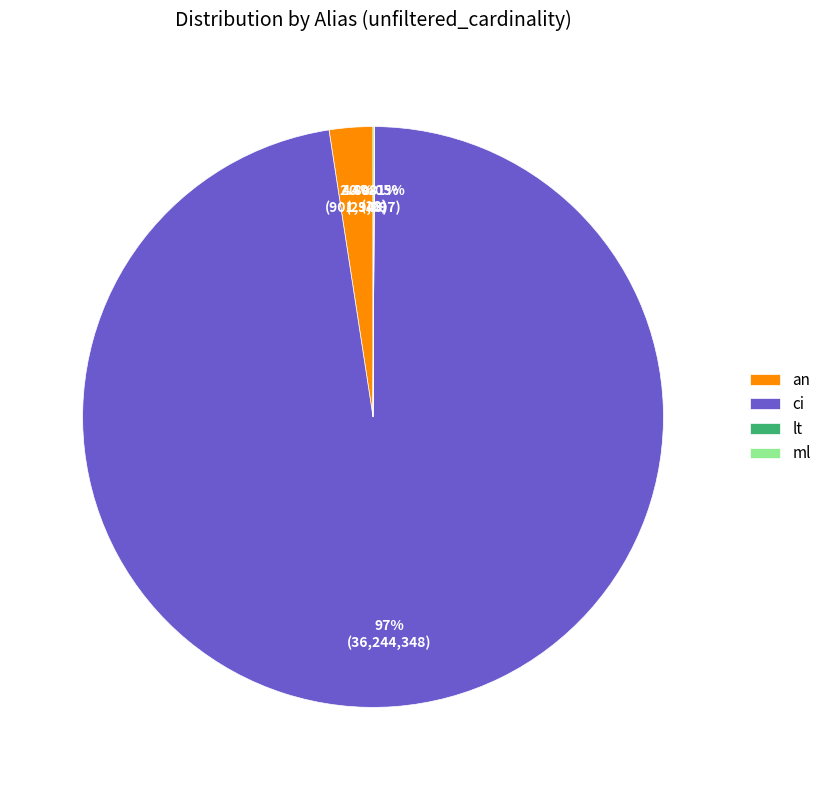

Count the number of slices in the pie.

4